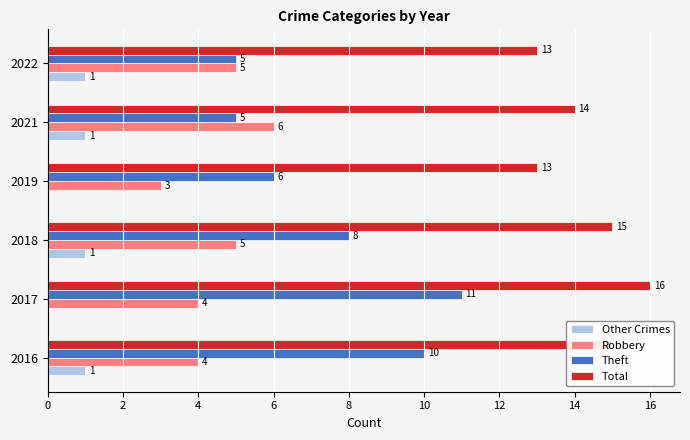

True or false: Theft has a value of 16 at 2016.

False